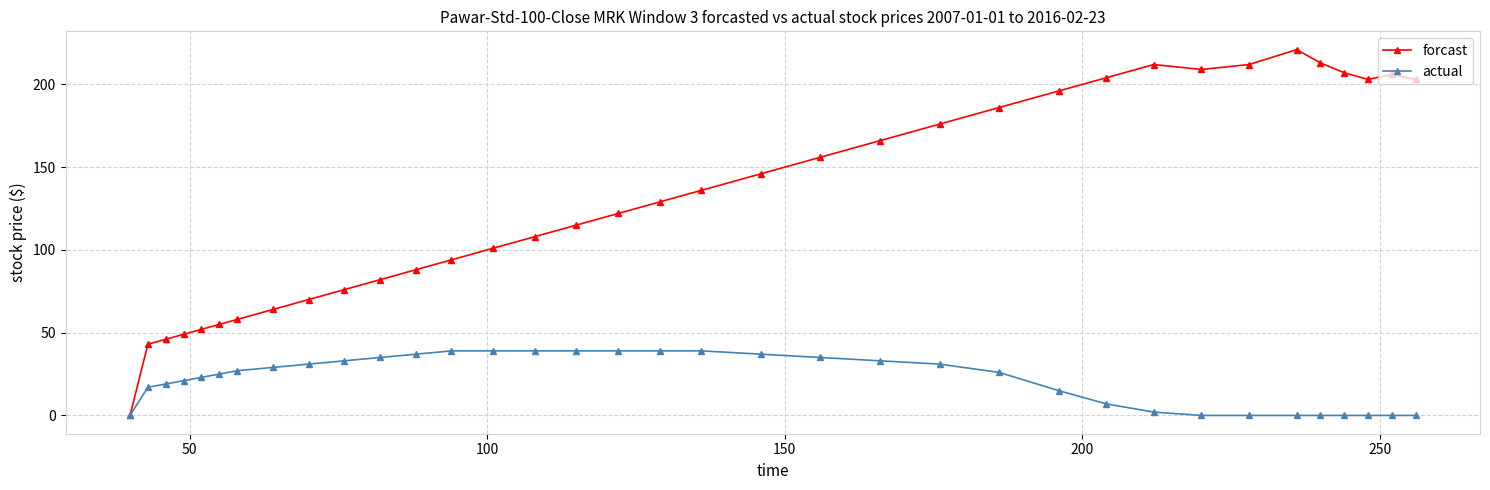

Which series has the largest range (max minus min)?

forcast